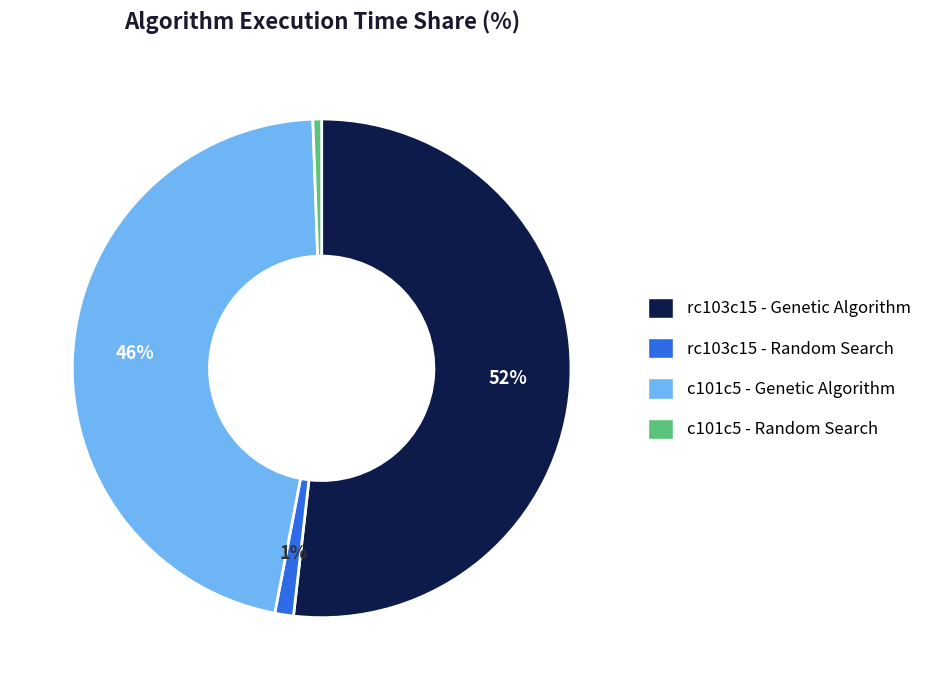

To the nearest percent, what is the difference between the largest and smallest slice percentages?

51%